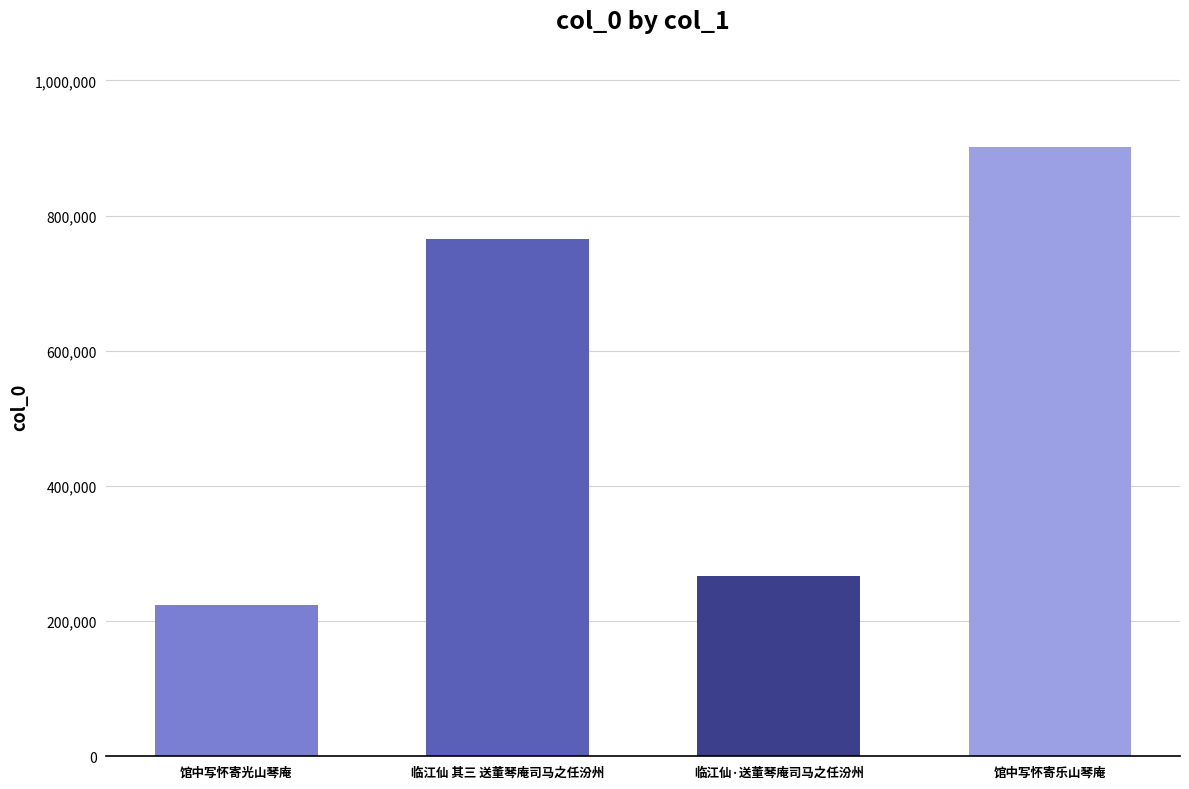

True or false: the data shows 266468 at 临江仙·送董琴庵司马之任汾州.

True